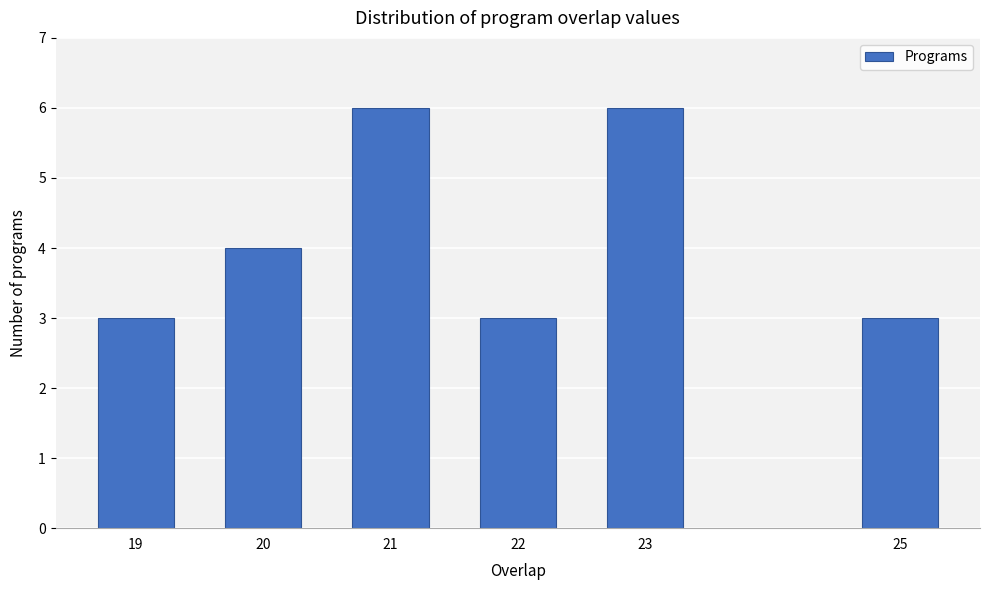

Reading left to right, list all the values displayed in this chart.

19=3	20=4	21=6	22=3	23=6	25=3